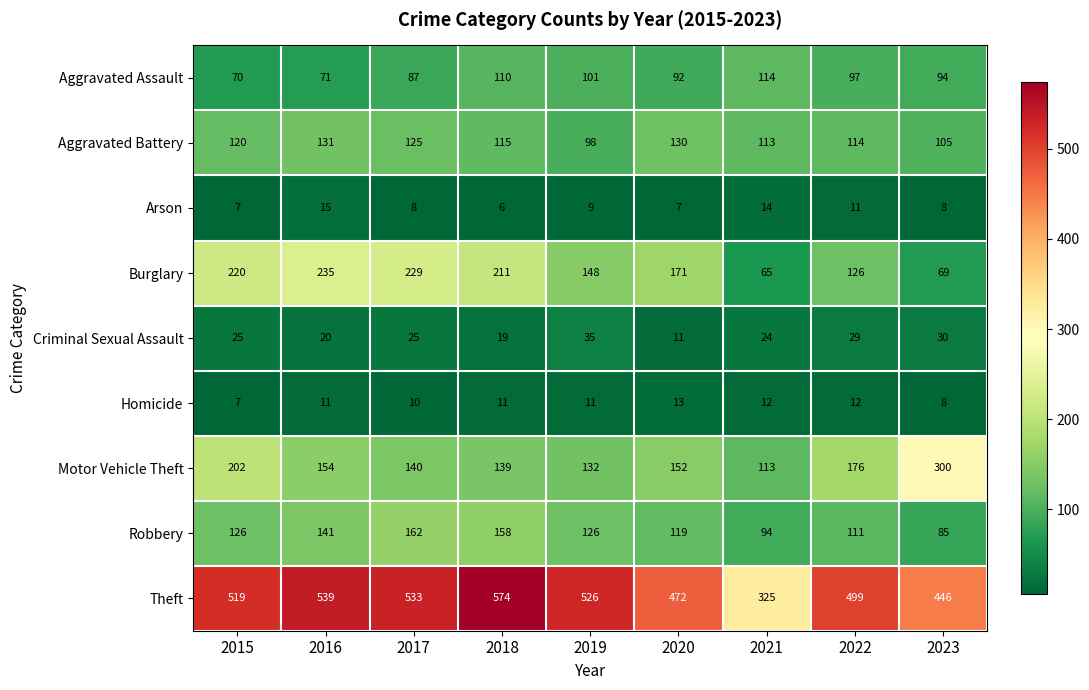

At which label does Homicide reach its peak?

2020